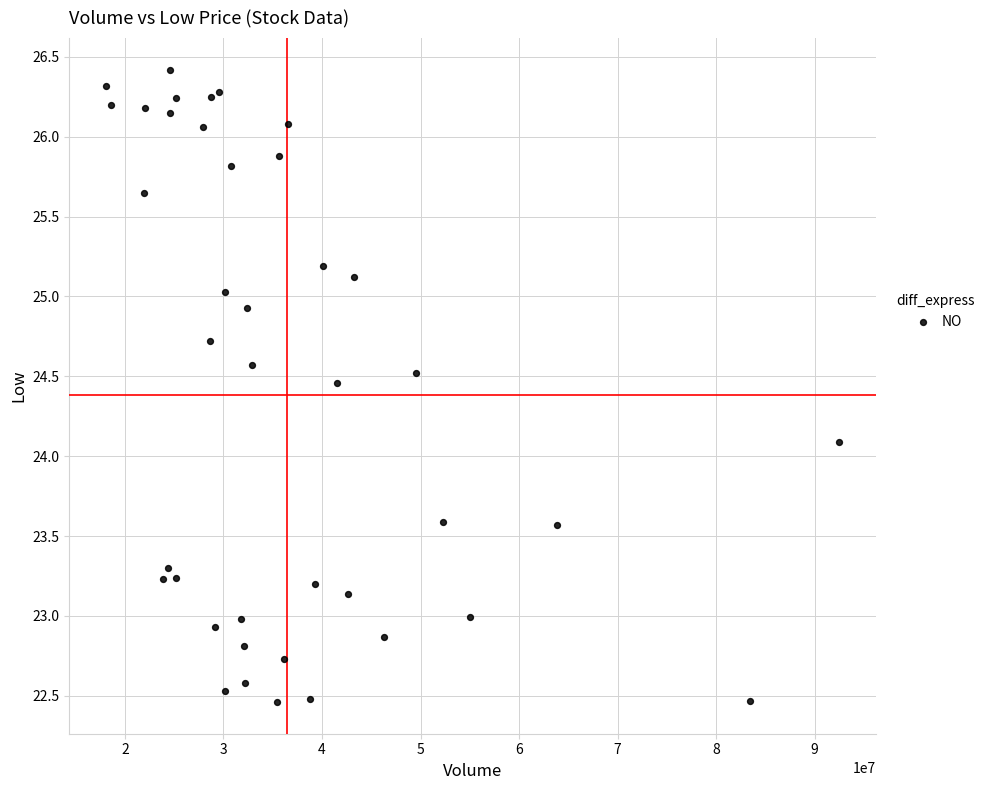

What Y value in the scatter plot is closest to 24?

24.1